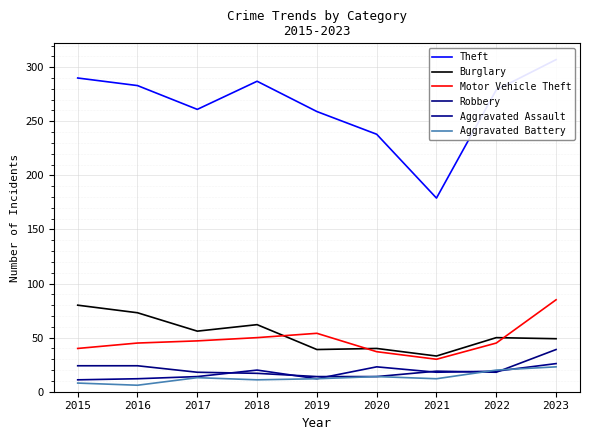

Read the Theft value at 2020, to the nearest 10.

240